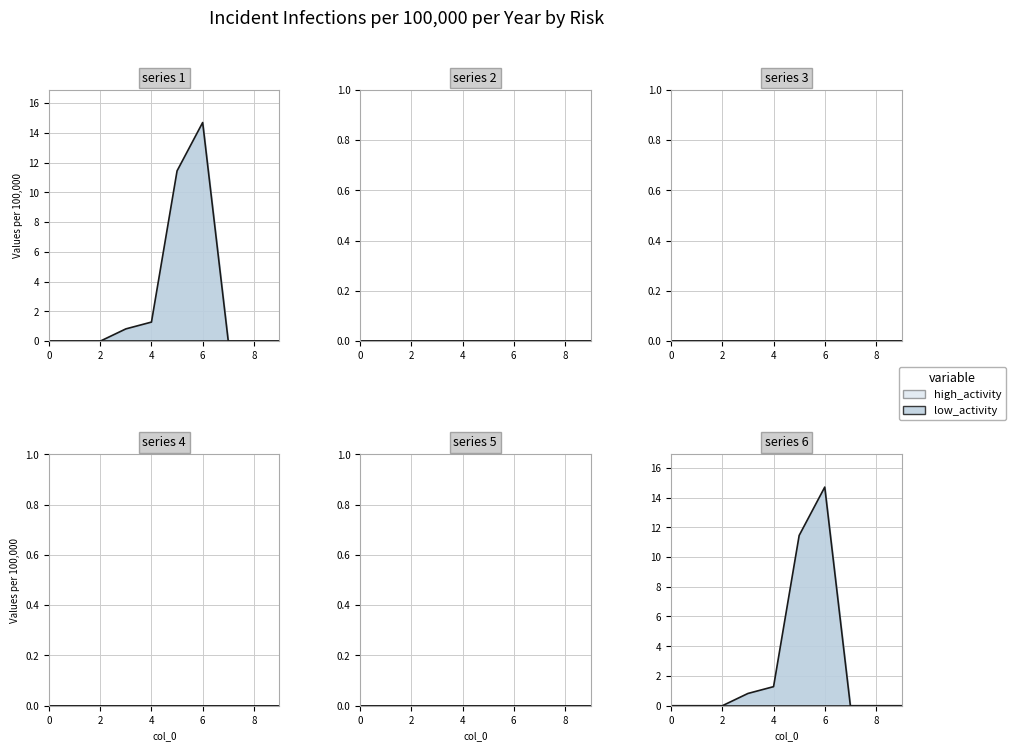

List the series in order of their peak value, lowest first.

2, 3, 4, 5, 6, 1